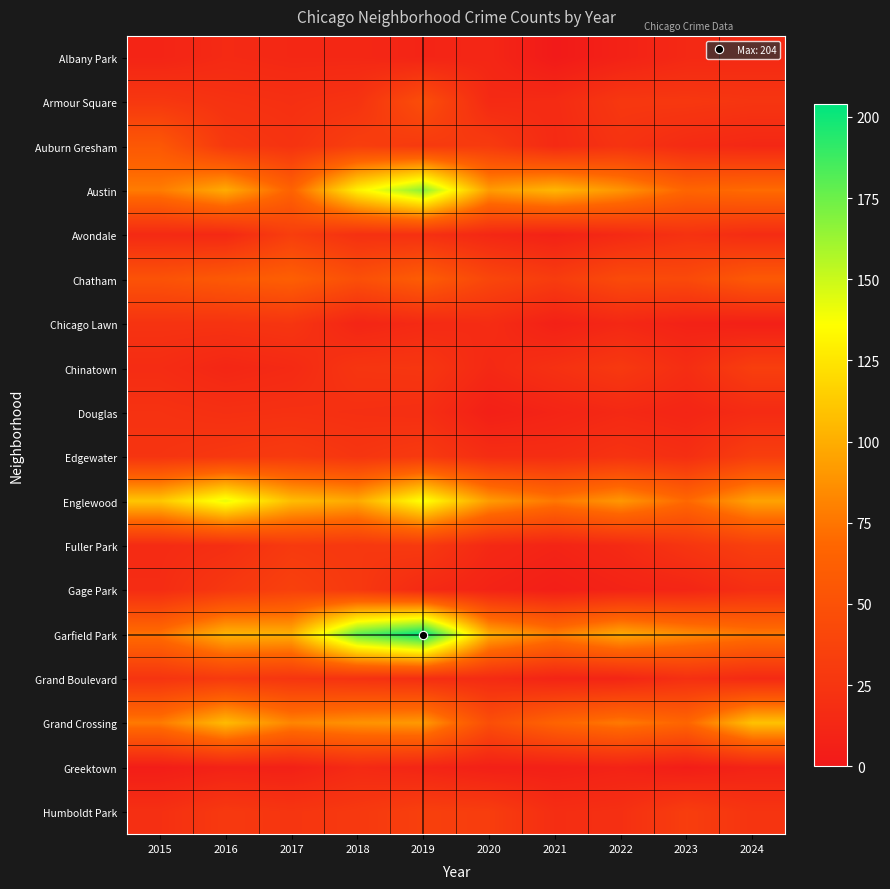

Which series has the widest spread of values?

Garfield Park